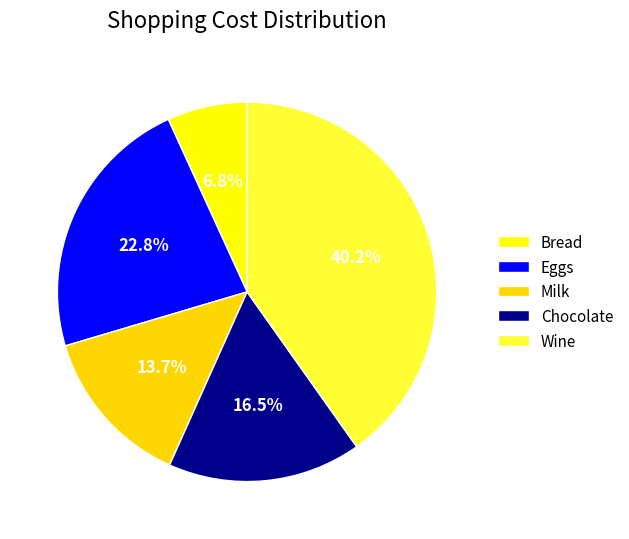

To the nearest percent, what is the difference between the largest and smallest slice percentages?

33%